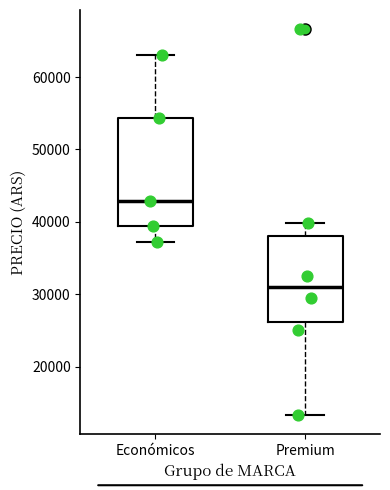

Reading left to right, transcribe this box plot: for each box, give where its median line is, the range the box spans, and where its two whiskers end, as read against the y-axis. The values are not printed on the chart, so give them approximately, as read against the axis.

Económicos: median 43000, box 39000 to 54000, whiskers 37000 to 63000
Premium: median 31000, box 26000 to 38000, whiskers 13000 to 40000